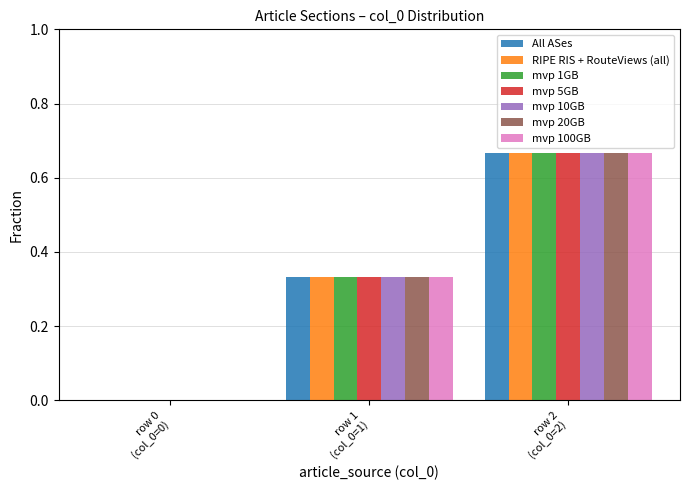

What is the sum of all mvp 1GB values?

1.0